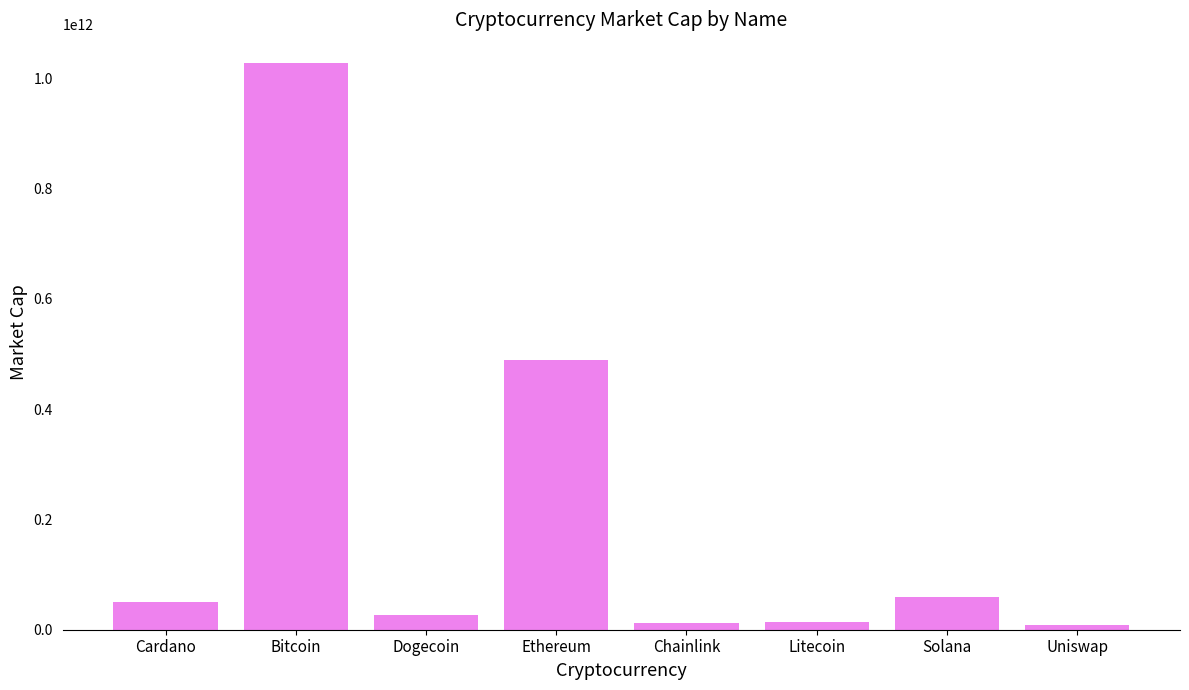

The chart shows a value of 27203366792 at Dogecoin. True or false?

True